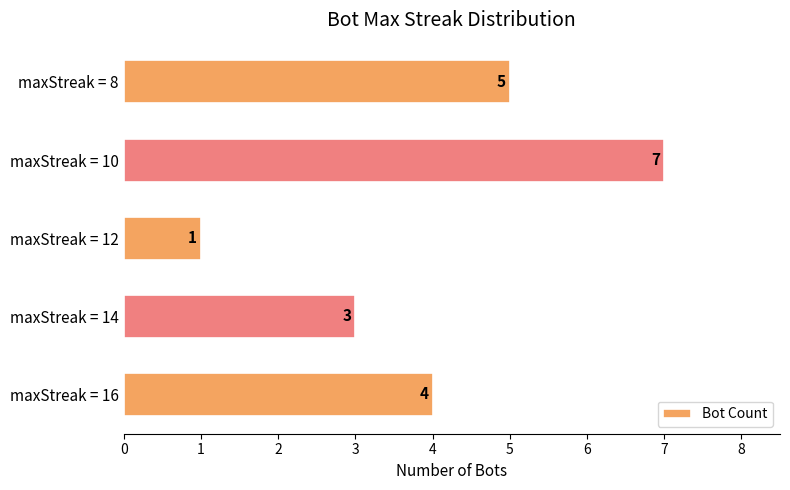

What is the average value?

4